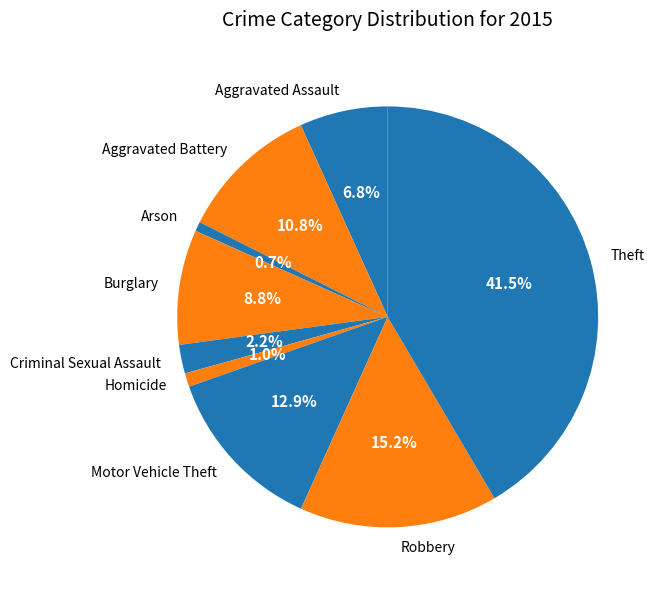

To the nearest percent, what is the difference between the Aggravated Battery and Burglary slice percentages?

2%